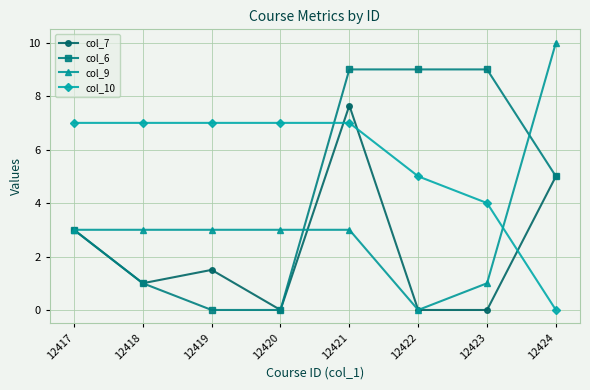

What are all the series names shown in the legend?

col_7, col_6, col_9, col_10